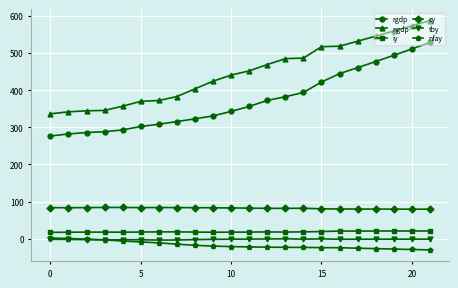

Which series has the largest total across all categories?

ngdp